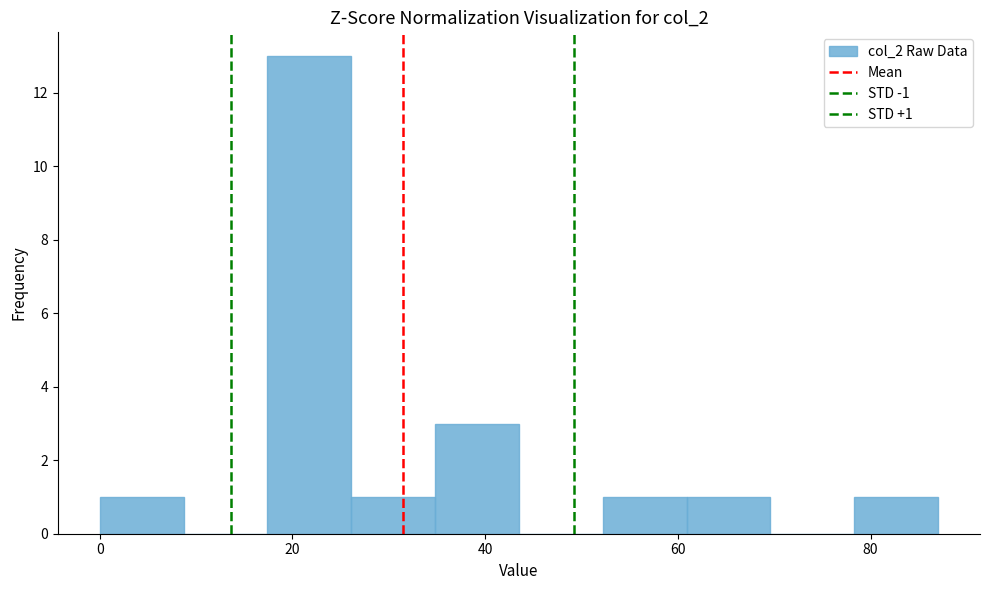

Over which range of the x-axis is the bar tallest?

18 to 26